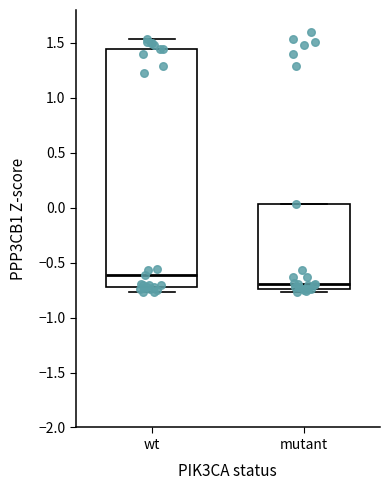

Where does the median line of the box for mutant sit on the y-axis? The values are not printed on the chart, so give them approximately, as read against the axis.

-0.70